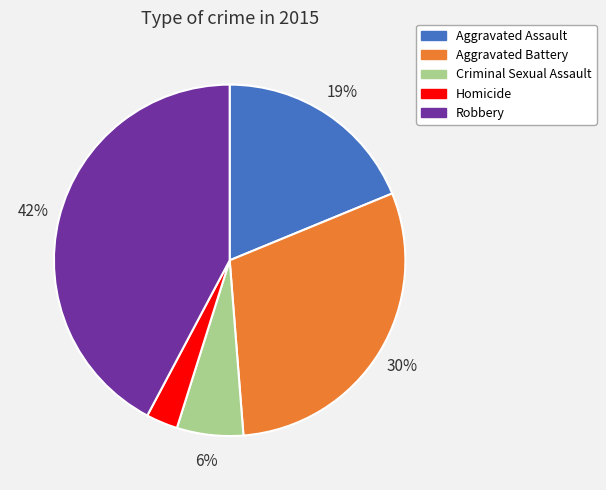

Is it true that Criminal Sexual Assault is 6% of the pie?

True